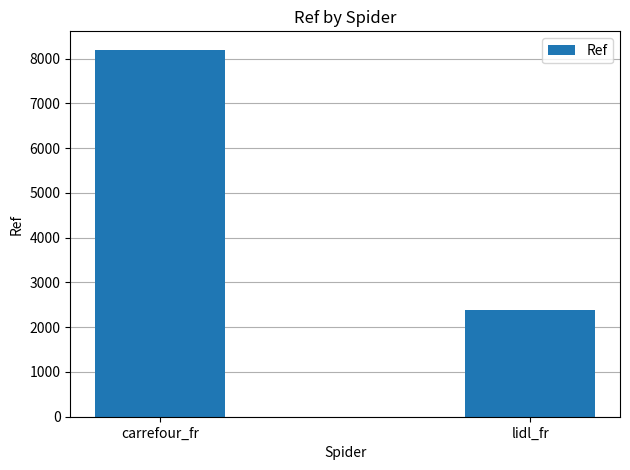

What is the average value?

5294